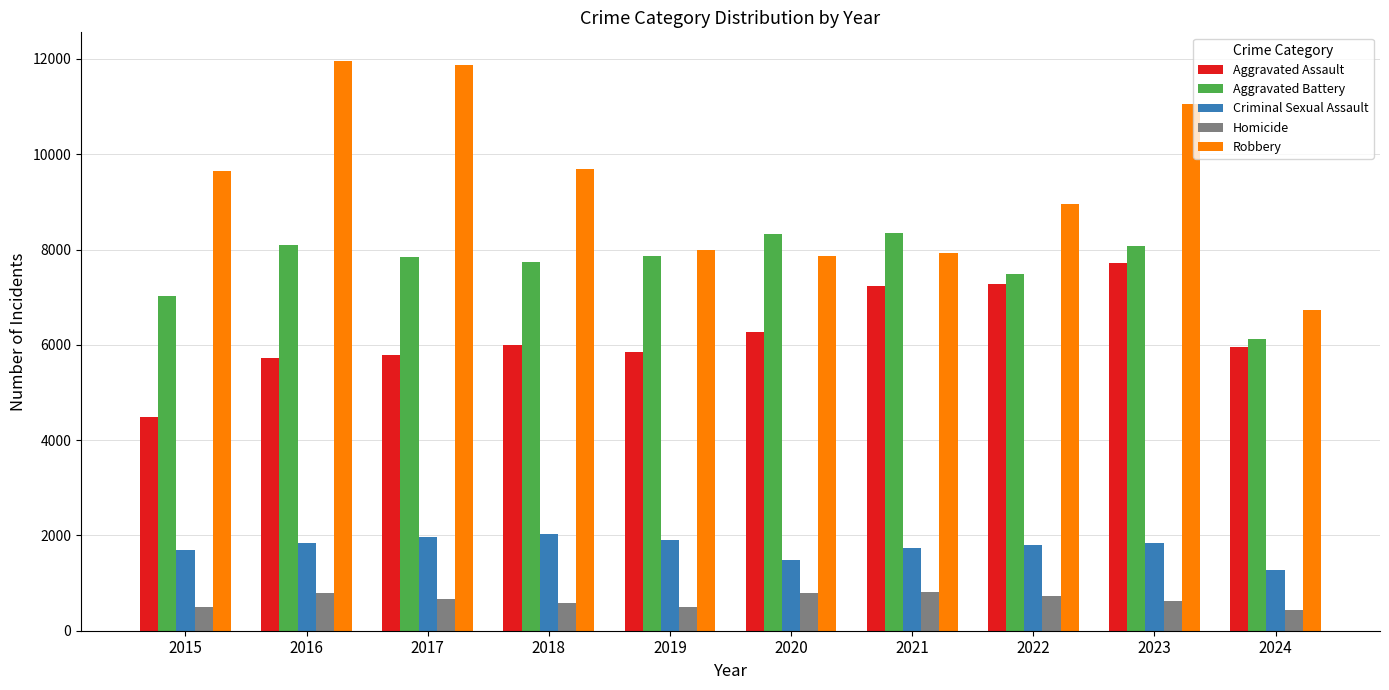

What is the minimum value for Homicide?

435